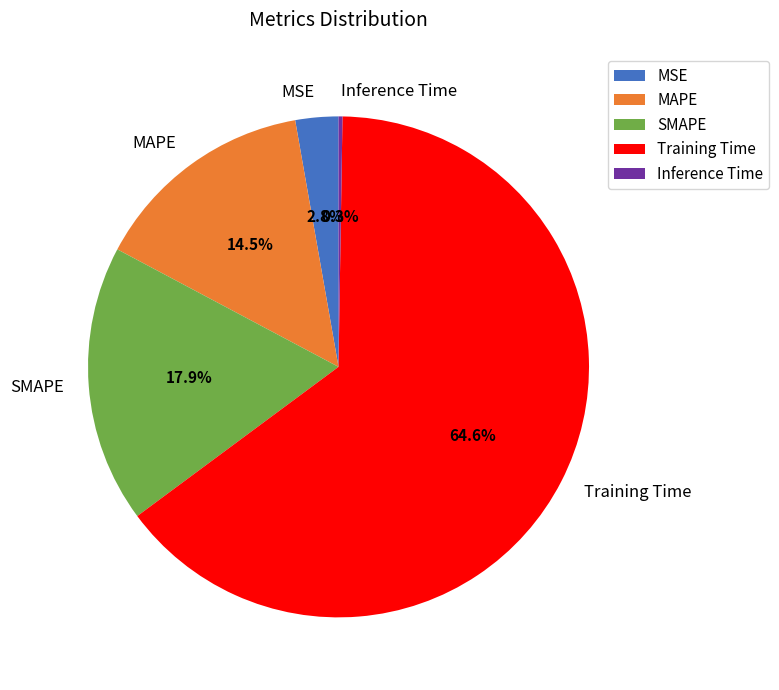

How much of the chart is everything except MAPE?

85.5%